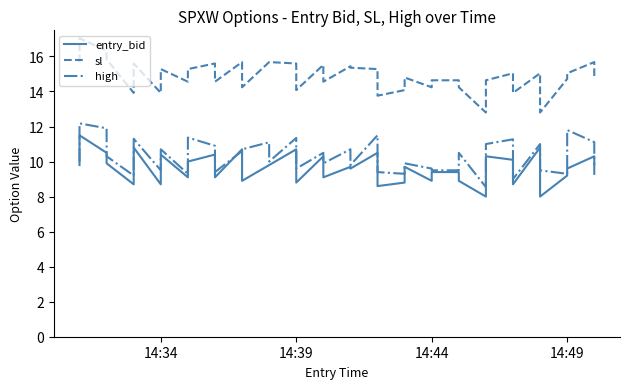

Which series has the widest spread of values?

sl